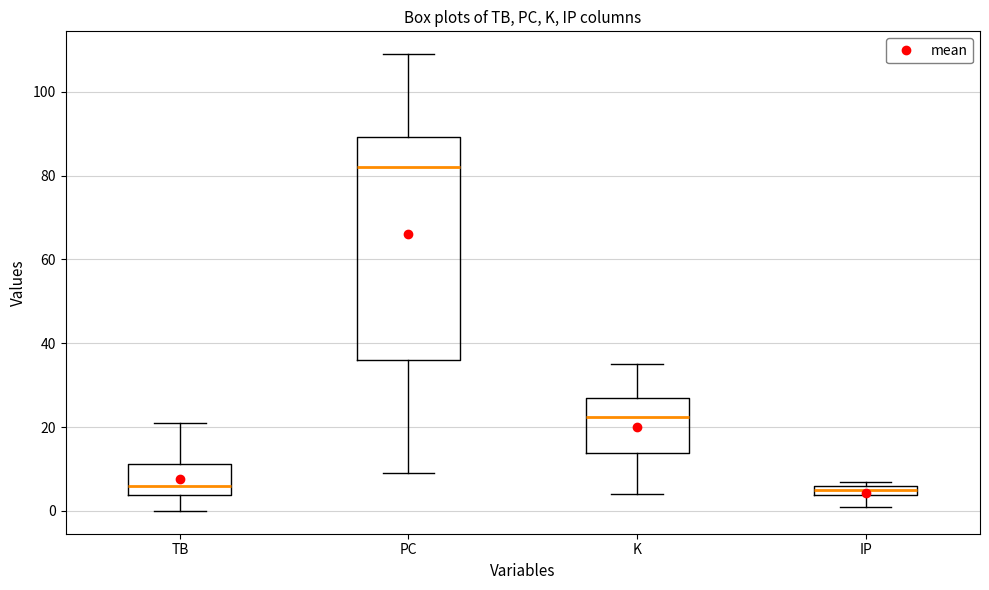

Which box has the highest median line?

PC